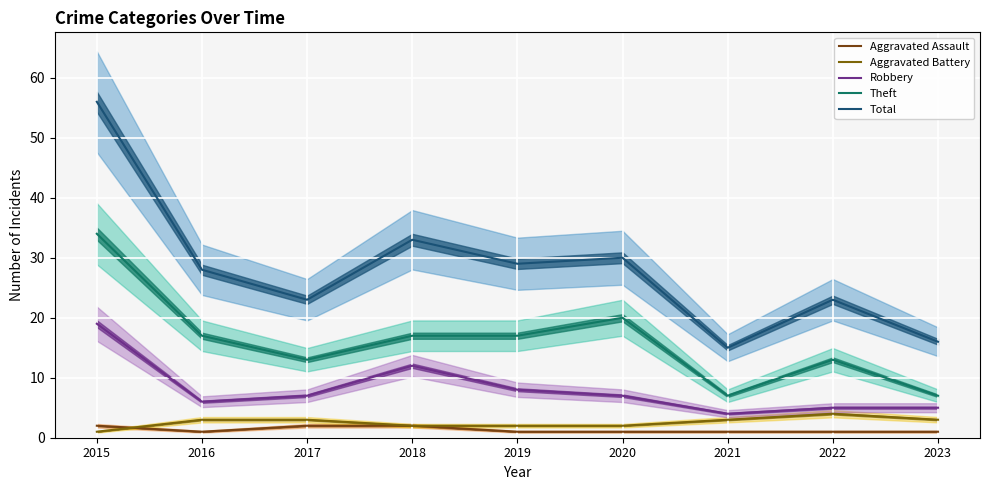

Is the value of Robbery at 2016 greater than the value of Aggravated Battery at 2020?

Yes